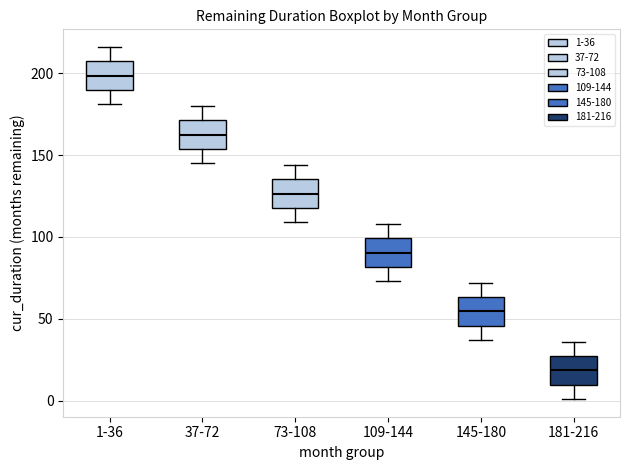

Reading left to right, read every box against the y-axis: the position of its median line, the range the box covers, and the ends of its whiskers. The values are not printed on the chart, so give them approximately, as read against the axis.

1-36: median 200, box 190 to 205, whiskers 180 to 215
37-72: median 165, box 155 to 170, whiskers 145 to 180
73-108: median 125, box 120 to 135, whiskers 110 to 145
109-144: median 90, box 80 to 100, whiskers 75 to 110
145-180: median 55, box 45 to 65, whiskers 35 to 70
181-216: median 20, box 10 to 25, whiskers 0 to 35